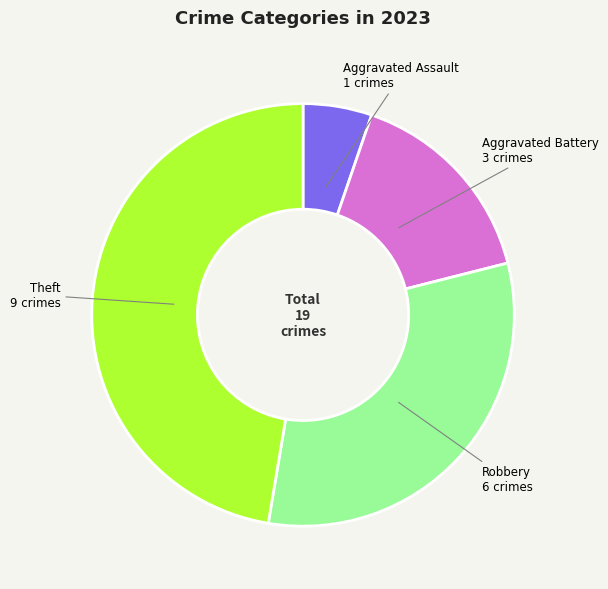

How many slices are in this pie chart?

4